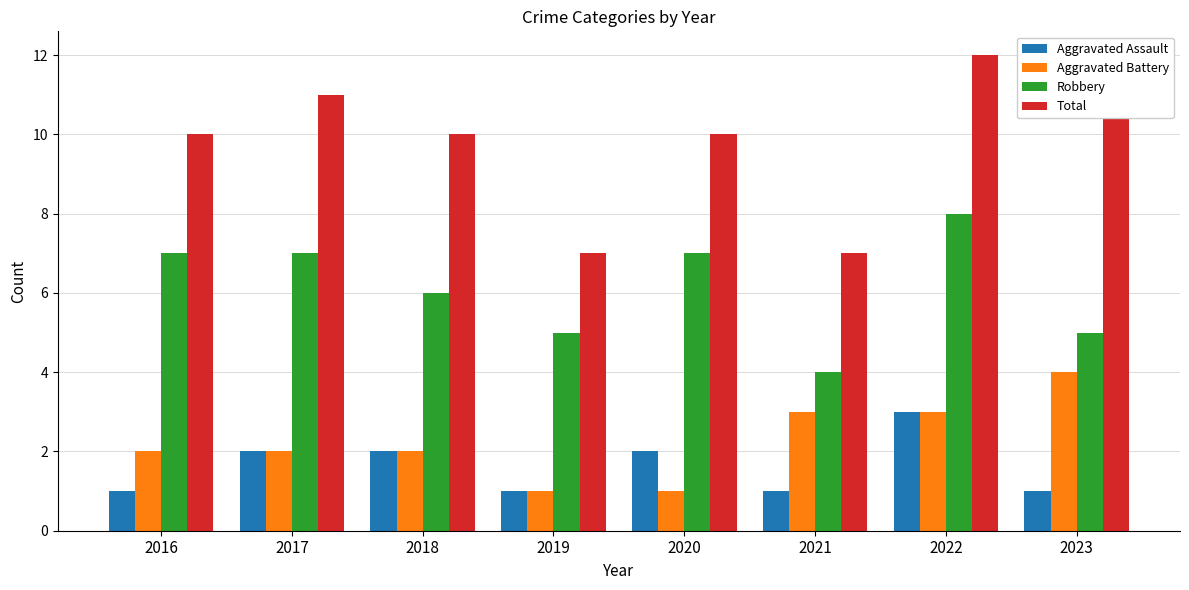

Count the Aggravated Assault values in the range 1 to 2.

7